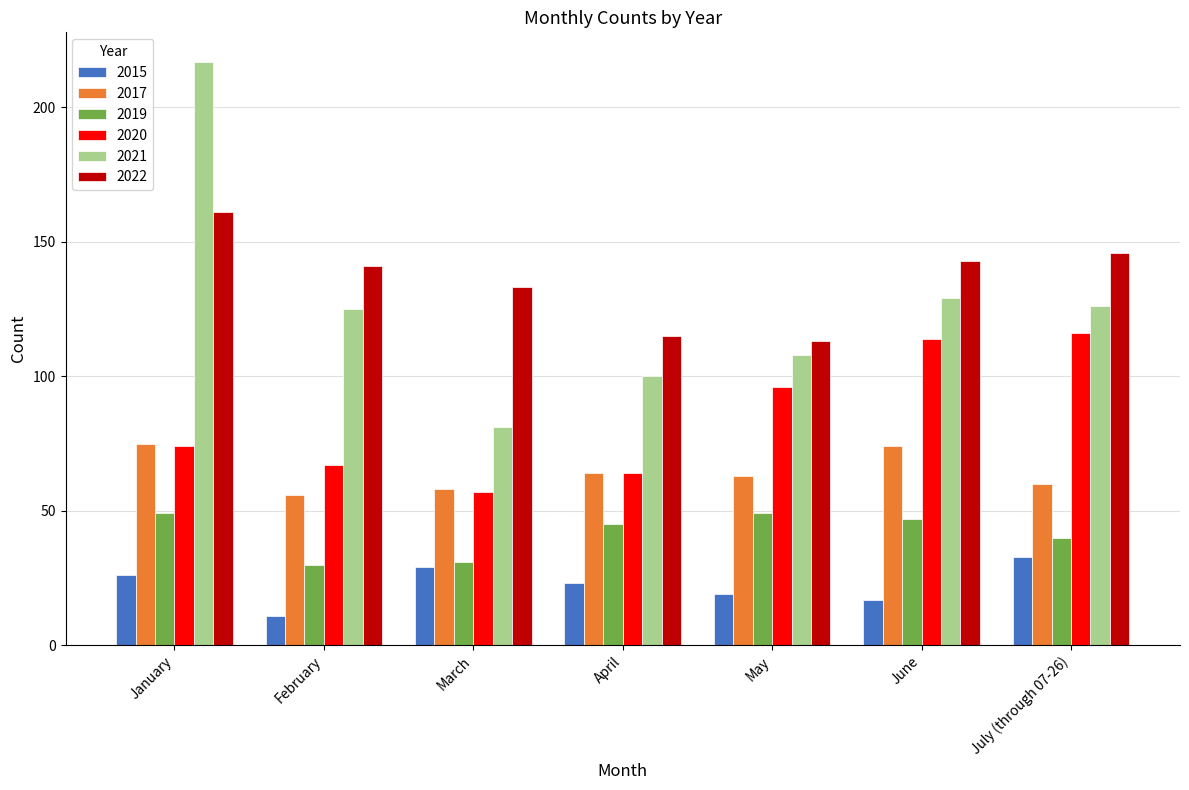

What are all the series names shown in the legend?

2015, 2017, 2019, 2020, 2021, 2022